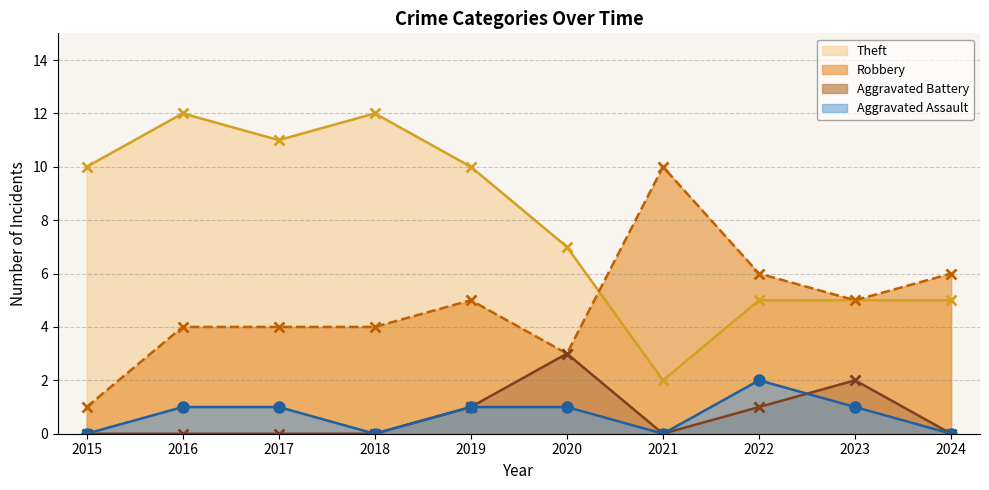

How many distinct data groups are displayed?

4